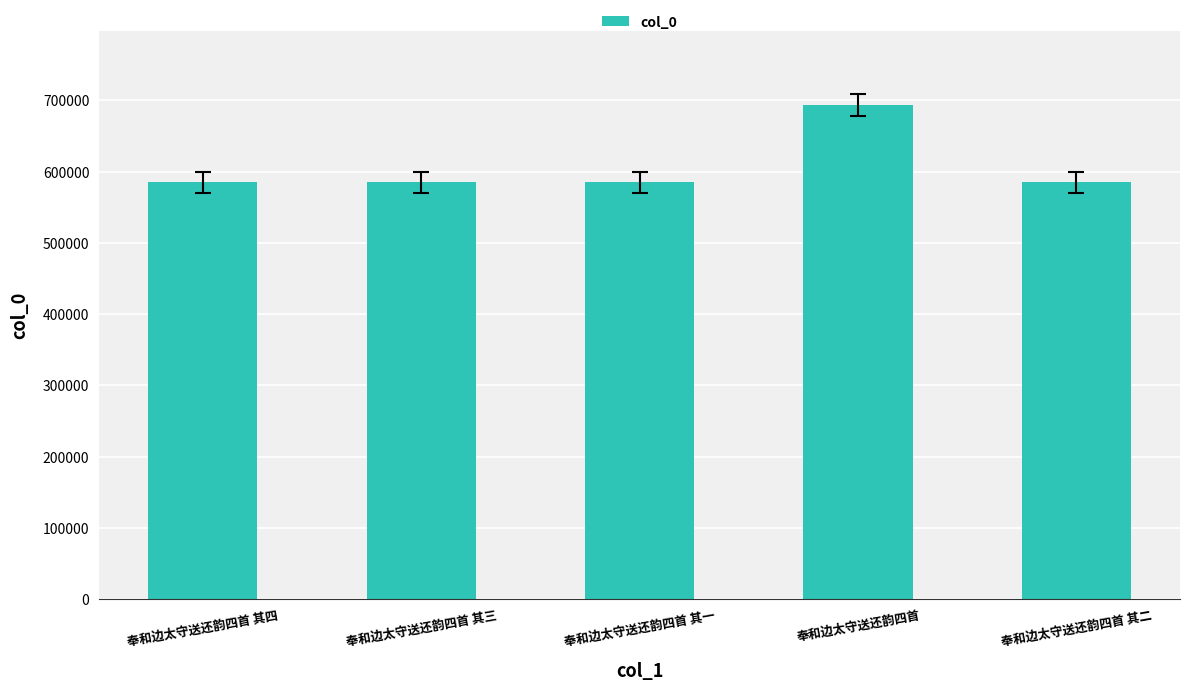

What is the change in value from 奉和边太守送还韵四首 其三 to 奉和边太守送还韵四首 其二?

-1